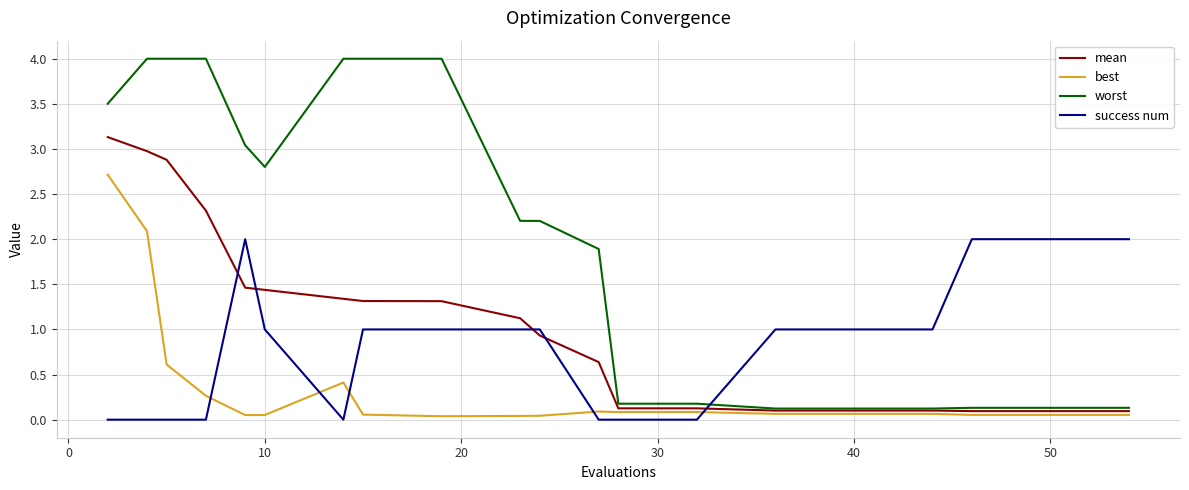

Rank the series by their average value, from lowest to highest.

best, success num, mean, worst